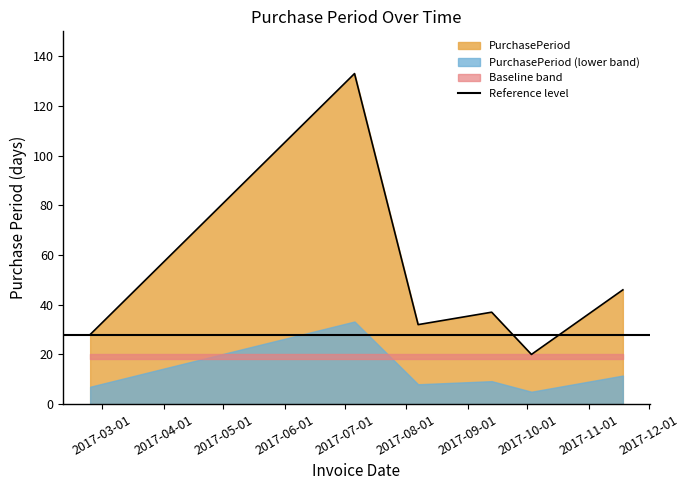

What is the sum of all values?

296